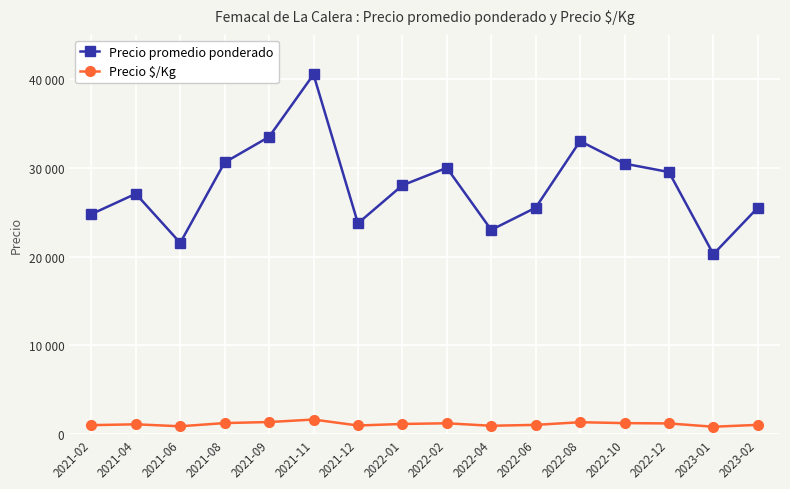

At which category does Precio promedio ponderado reach its first local peak?

2021-04